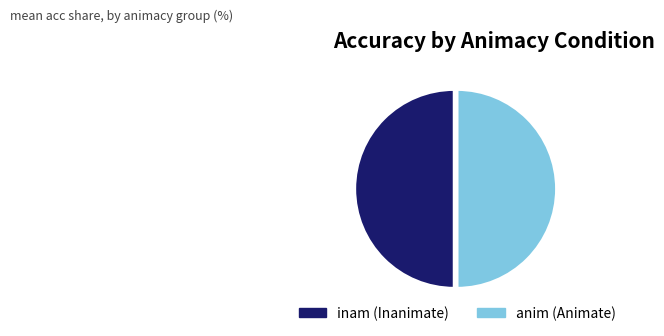

Count the number of slices in the pie.

2